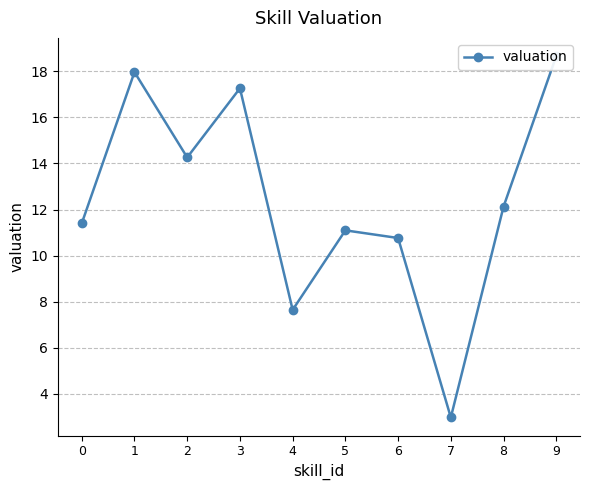

What is the value of the 2nd point from the left?

18.0